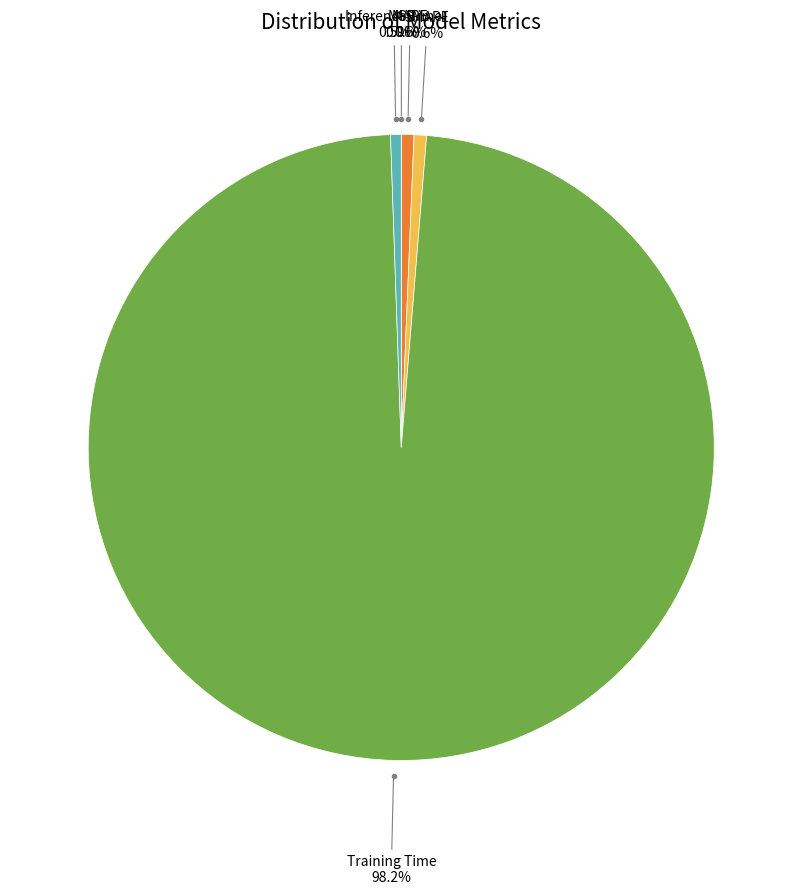

Is there a majority slice in this chart?

Yes